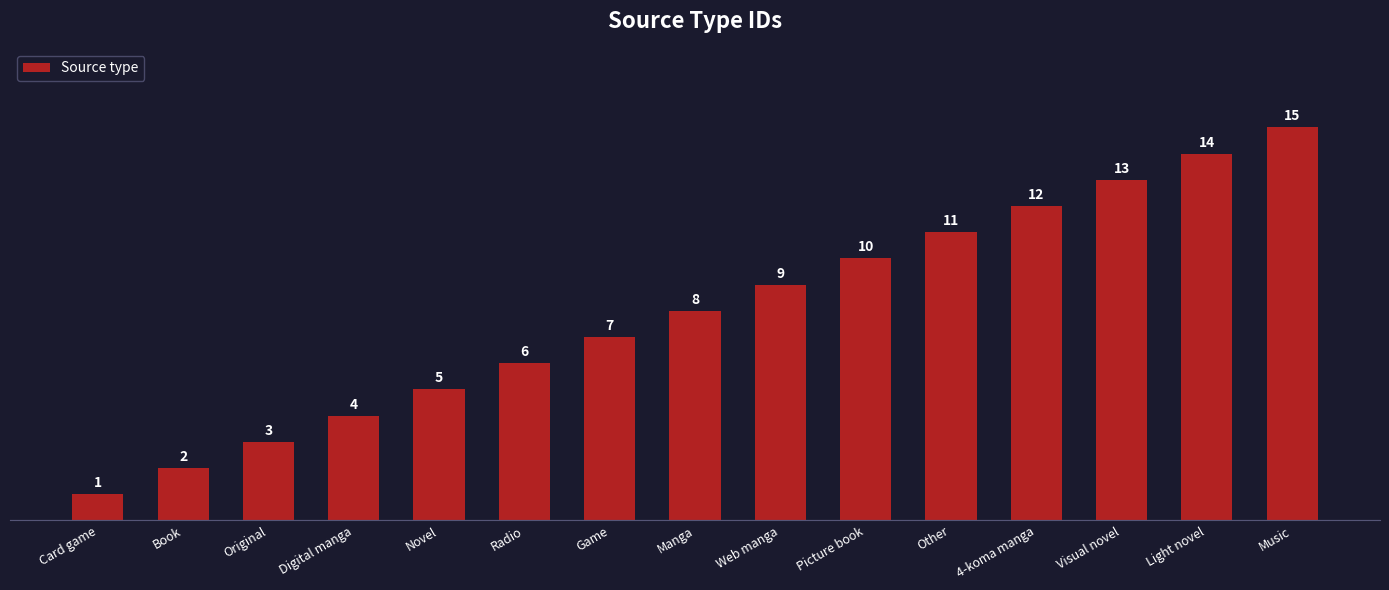

How many values are below 8?

7